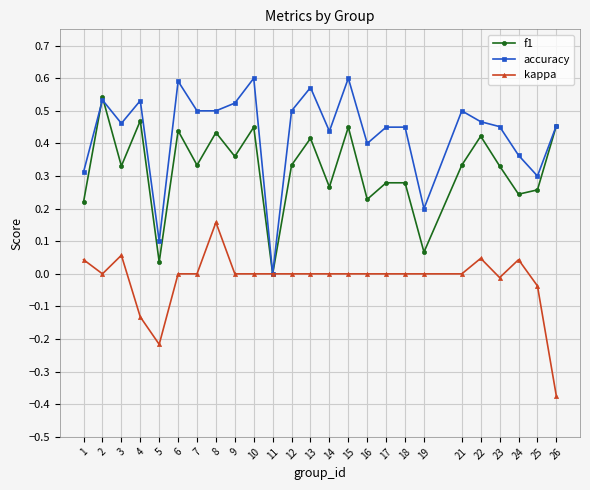

Is this an area chart (filled region under the line)?

No